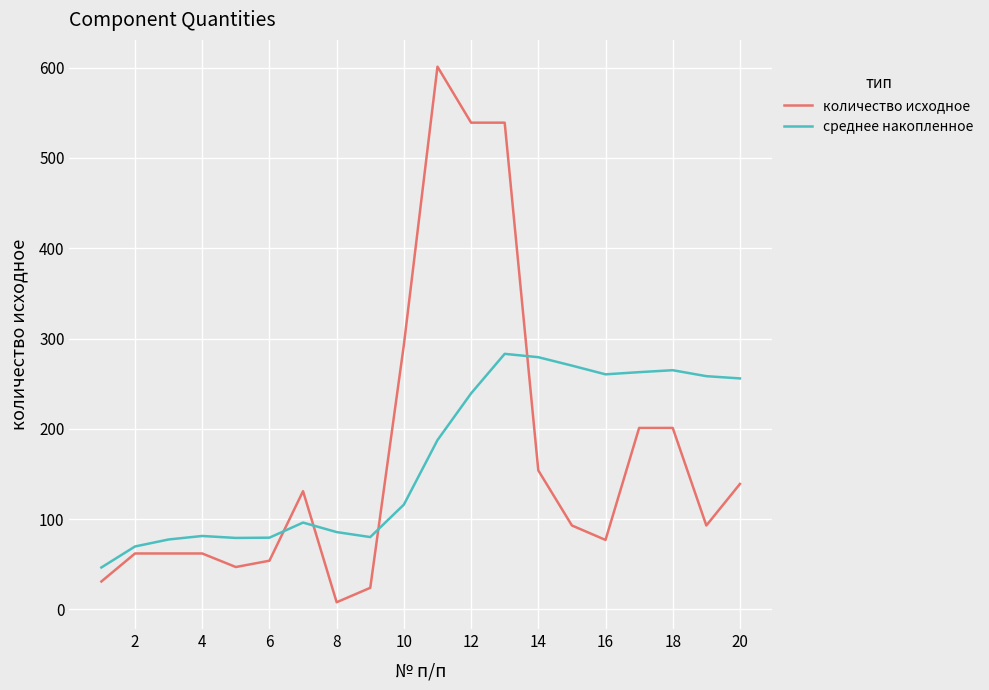

True or false: среднее накопленное and количество исходное cross at least once.

True